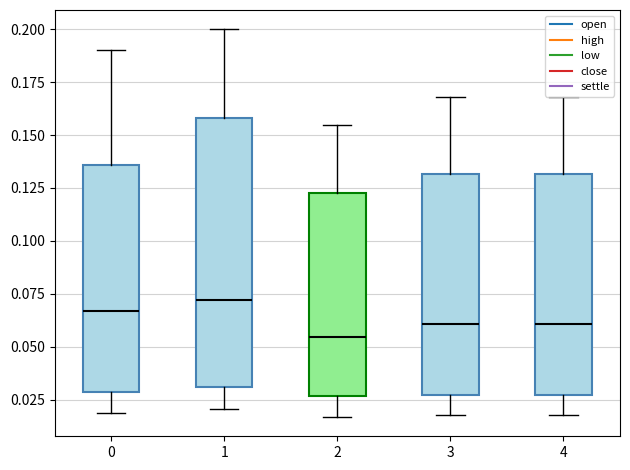

Reading left to right, read every box against the y-axis: the position of its median line, the range the box covers, and the ends of its whiskers. The values are not printed on the chart, so give them approximately, as read against the axis.

0: median 0.065, box 0.030 to 0.135, whiskers 0.020 to 0.190
1: median 0.070, box 0.030 to 0.160, whiskers 0.020 to 0.200
2: median 0.055, box 0.025 to 0.125, whiskers 0.015 to 0.155
3: median 0.060, box 0.025 to 0.130, whiskers 0.020 to 0.170
4: median 0.060, box 0.025 to 0.130, whiskers 0.020 to 0.170